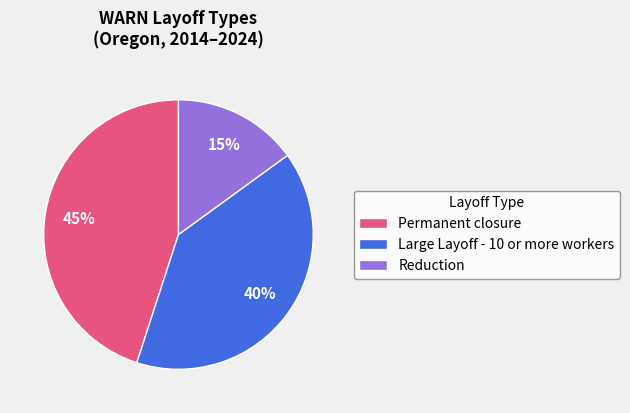

Is there any slice that represents more than half of the pie?

No